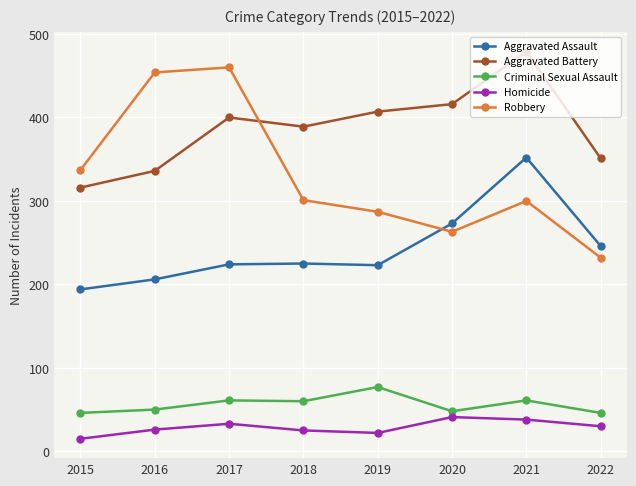

What is the difference between the Homicide values at 2019 and 2022?

8